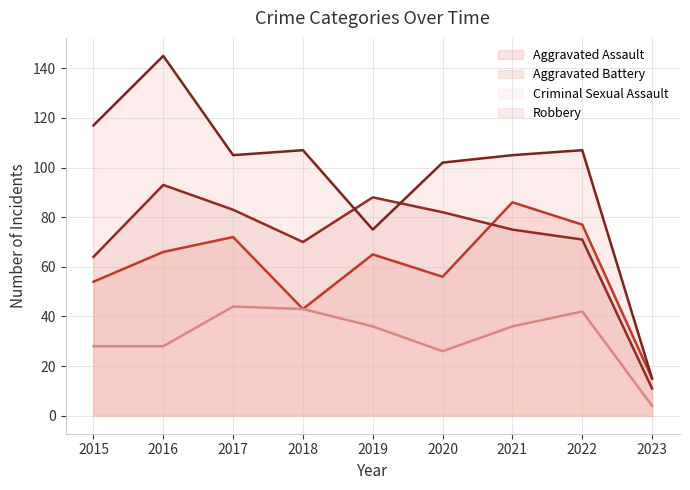

True or false: Aggravated Battery and Criminal Sexual Assault cross at least once.

False